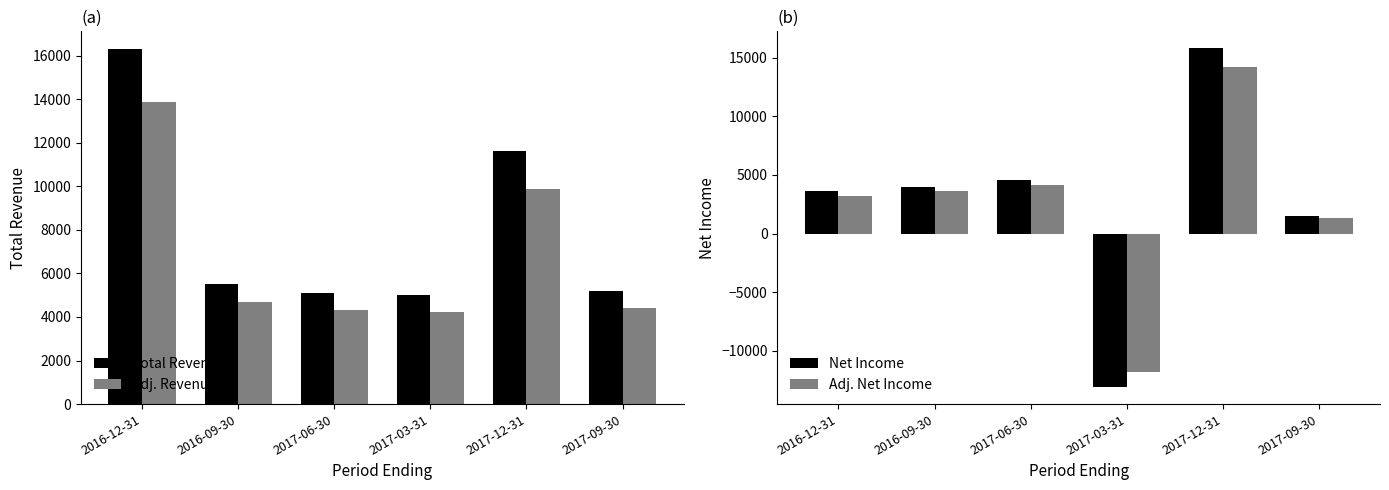

At which label does Adj. Revenue first exceed 4675?

2016-12-31